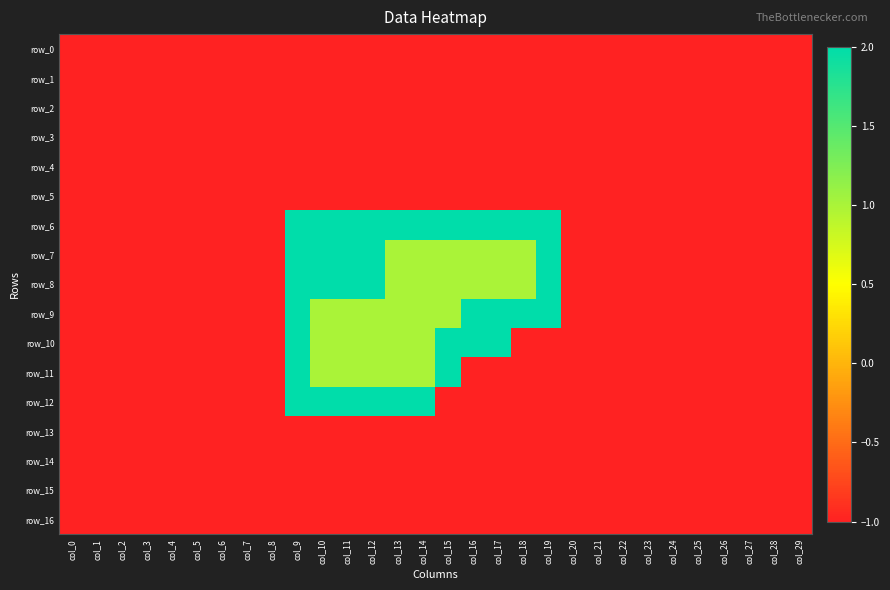

What is the lowest value of the row_4 series?

-1